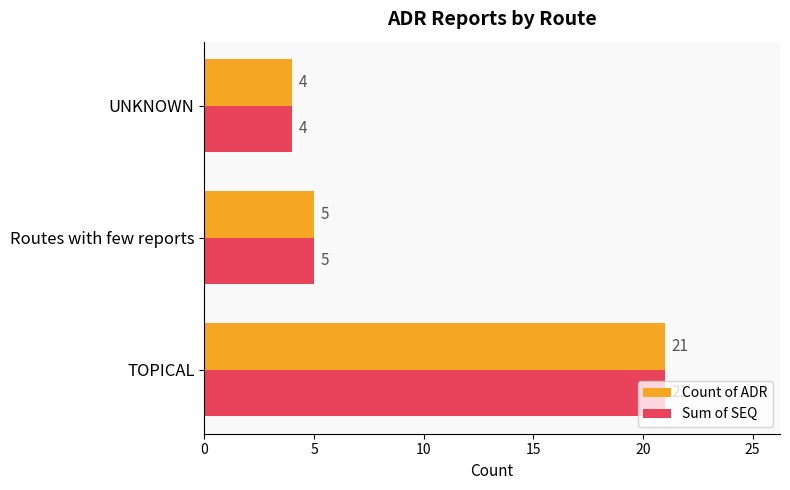

What is the difference between the maximum and minimum values in the Count of ADR series?

17